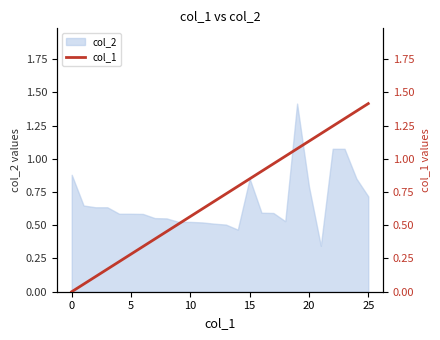

What is the approximate value at 10?

0.6